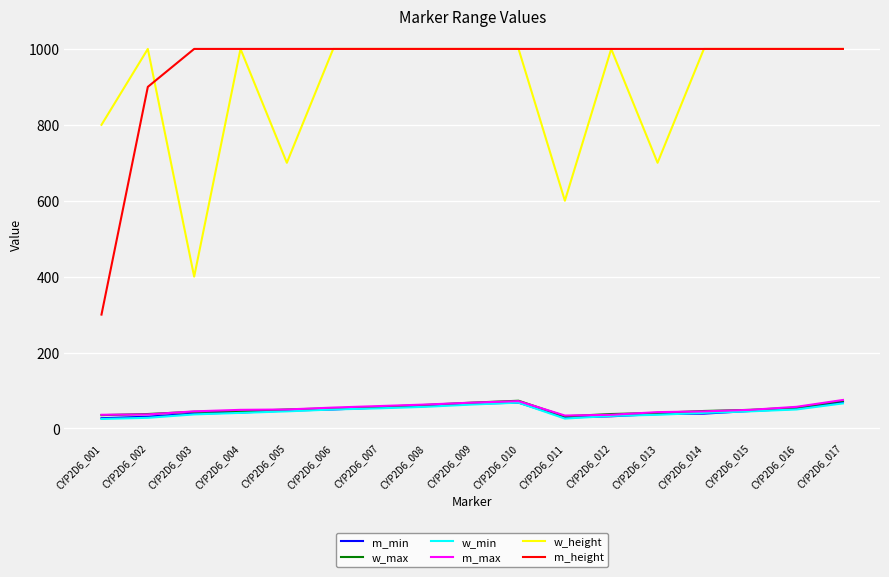

Which series has the largest total across all categories?

m_height